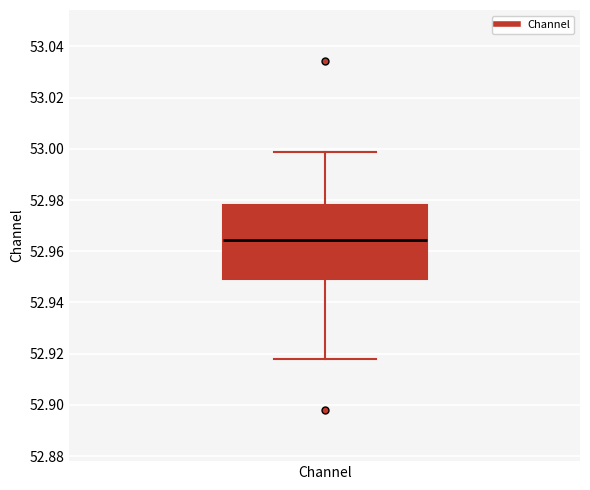

Read this box plot against the y-axis: the position of the median line, the range covered by the box, and the ends of both whiskers. The values are not printed on the chart, so give them approximately, as read against the axis.

median 52.964, box 52.950 to 52.978, whiskers 52.918 to 52.998